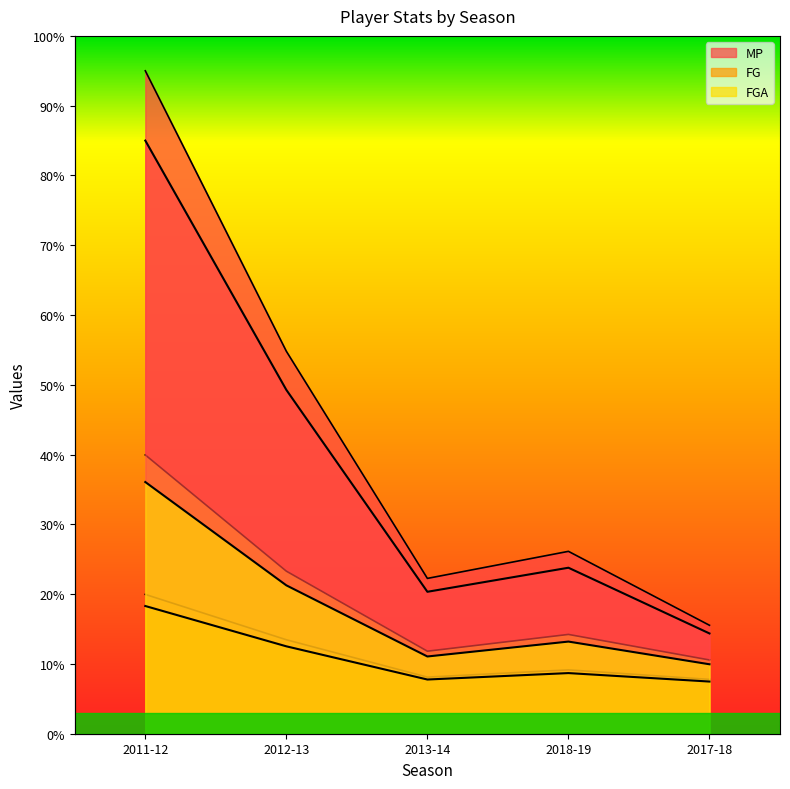

Reading left to right, transcribe all the data shown in this chart.

MP: 2011-12=95.0	2012-13=54.8	2013-14=22.3	2018-19=26.1	2017-18=15.5
FG: 2011-12=20.0	2012-13=13.5	2013-14=8.1	2018-19=9.2	2017-18=7.8
FGA: 2011-12=40.0	2012-13=23.3	2013-14=11.8	2018-19=14.2	2017-18=10.6